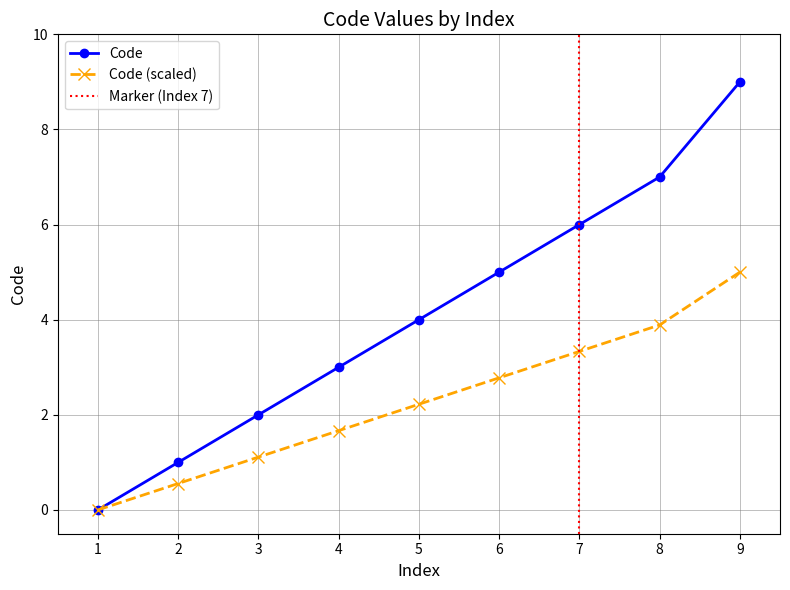

What is the highest value of the Code series?

9.0